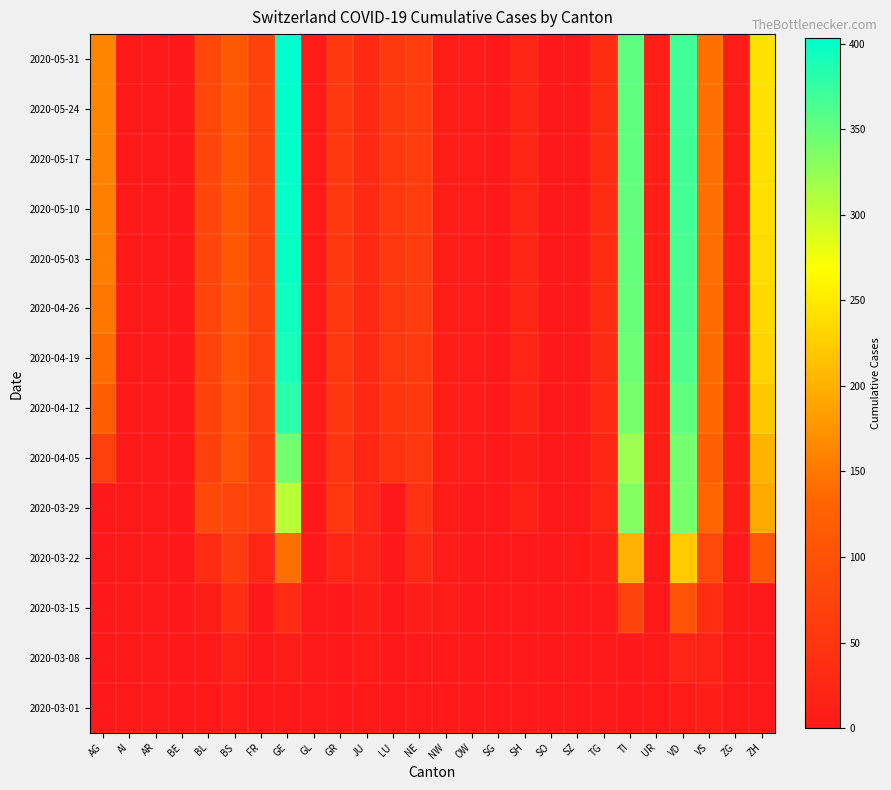

Which series has the largest total across all categories?

2020-05-31